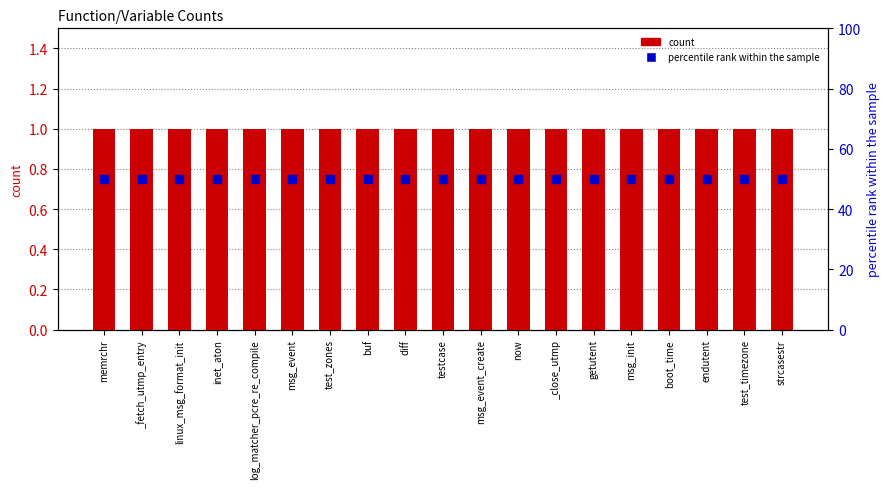

At how many categories does at least one series exceed 30?

19